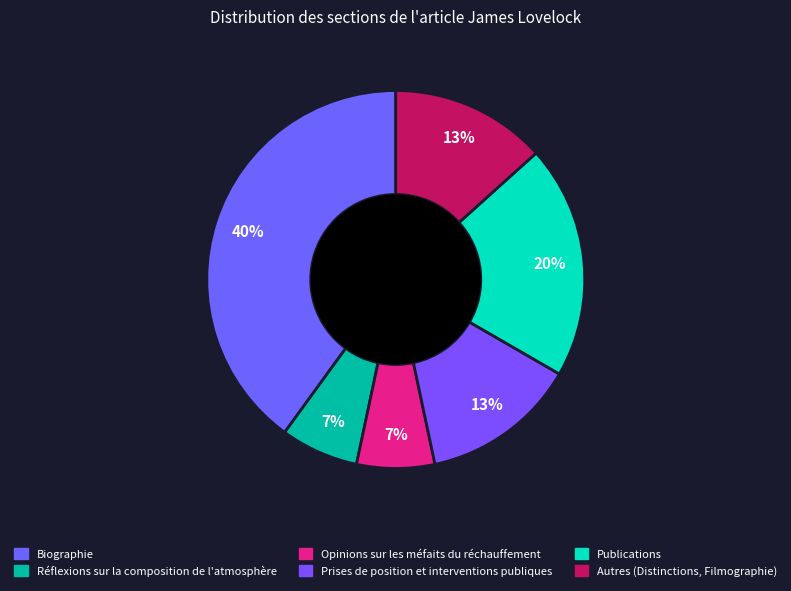

What is the largest slice in the pie chart?

Biographie